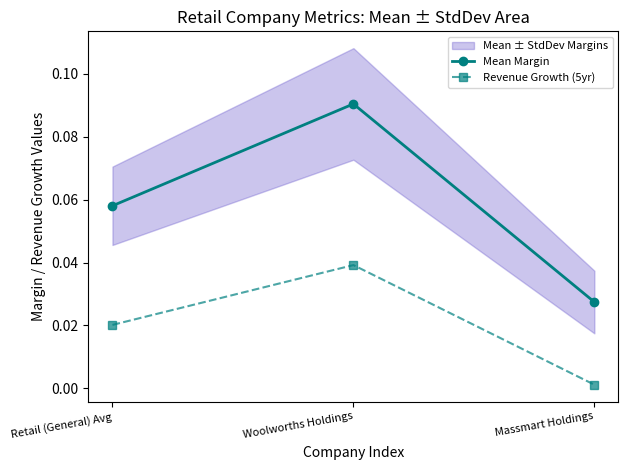

At which category is the sum across all series the highest?

Woolworths Holdings